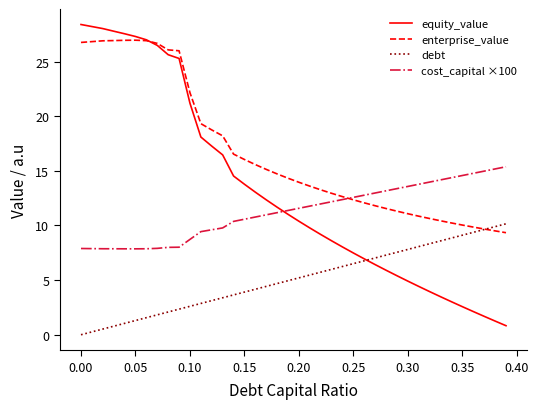

How many lines are shown in the chart?

4